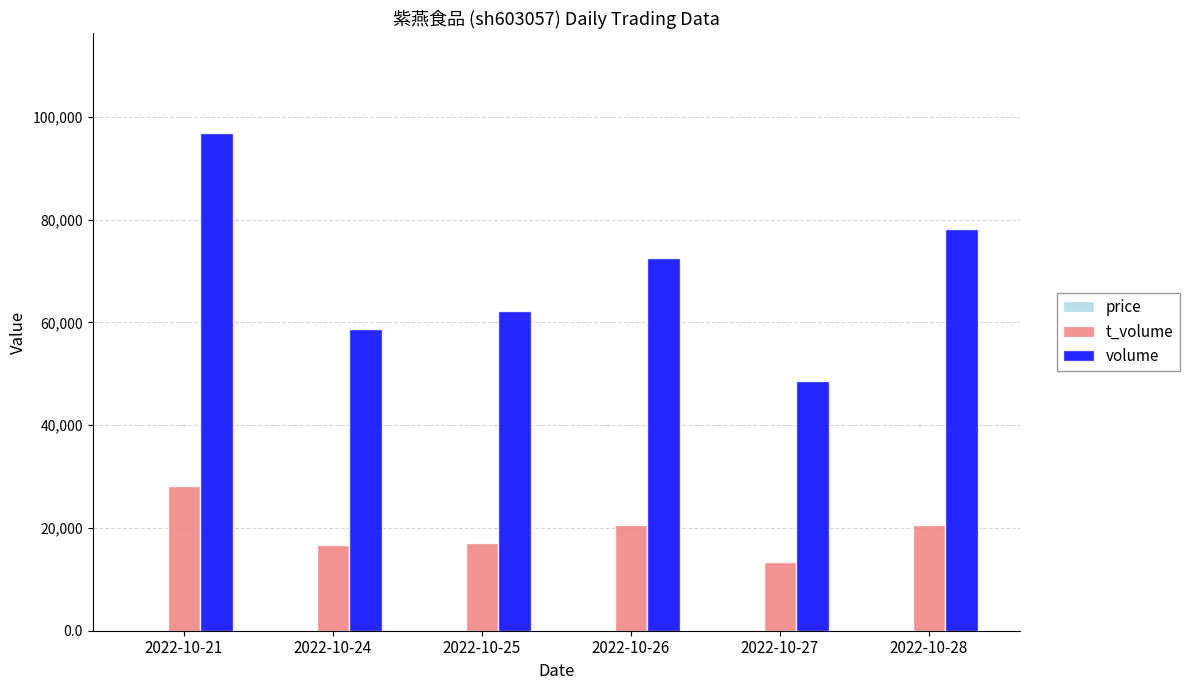

Is it true that volume equals 138274.7 at 2022-10-21?

False